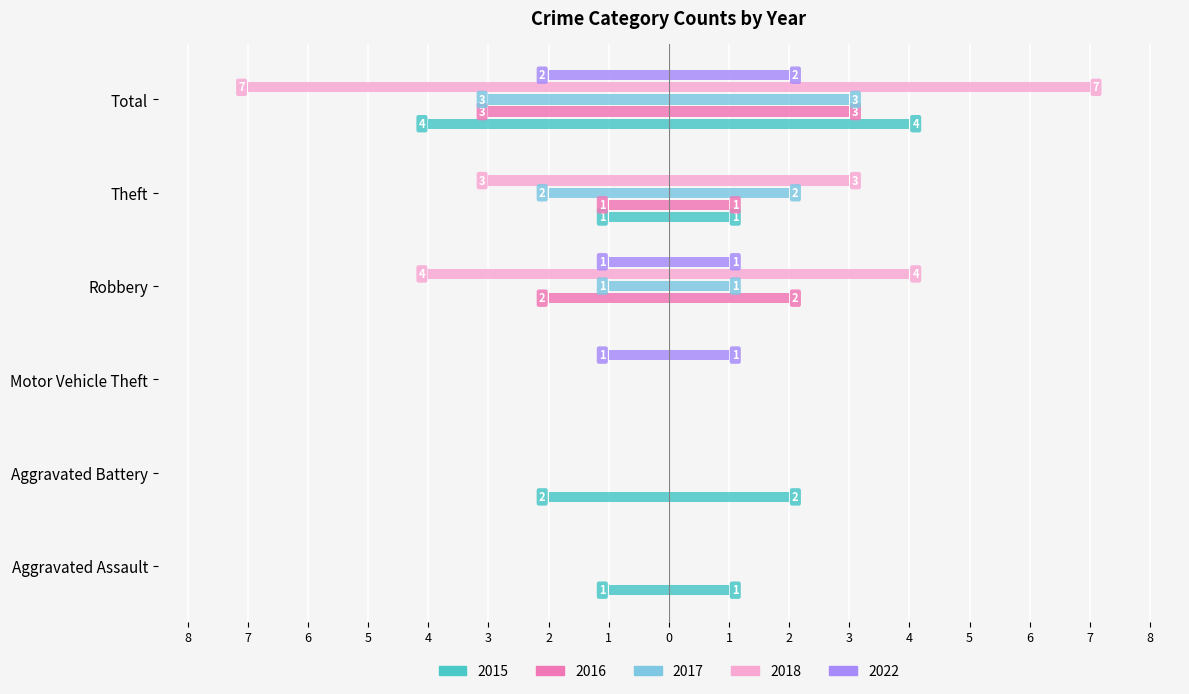

How many groups of bars are there?

6